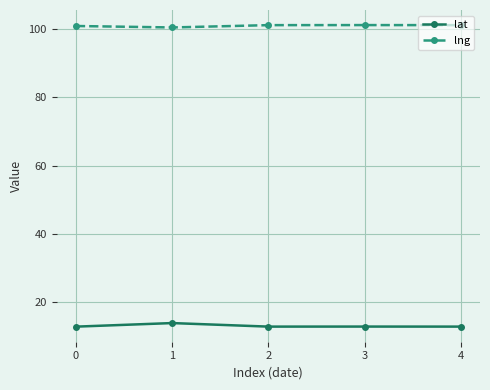

How many interior local valleys does the lat series have?

1